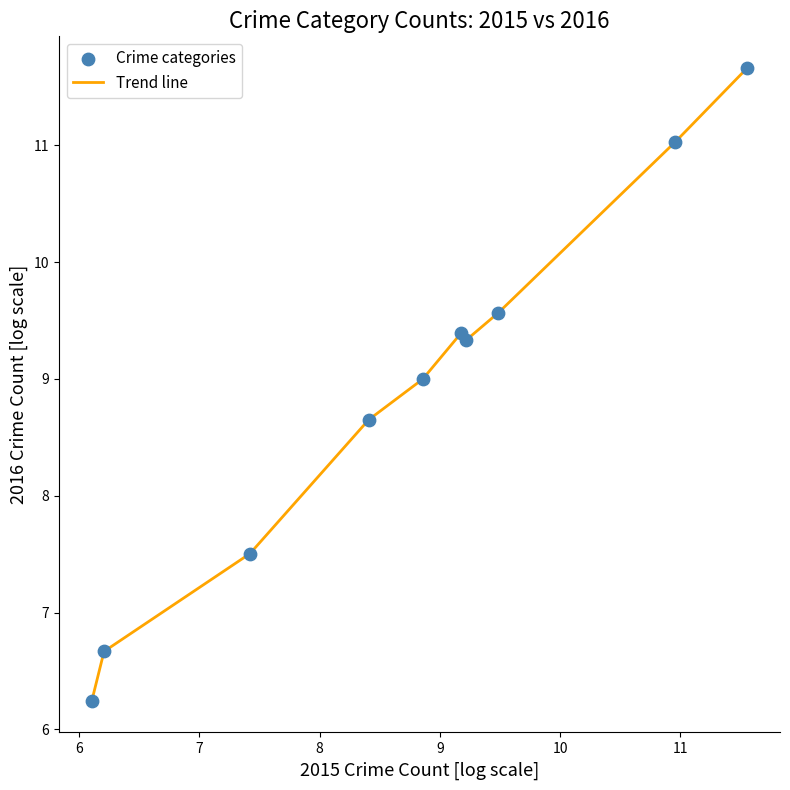

What is the difference between the maximum and minimum values?

5.4